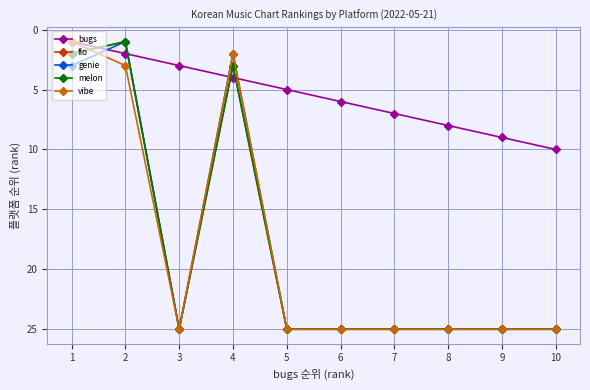

Is this an area chart (filled region under the line)?

No